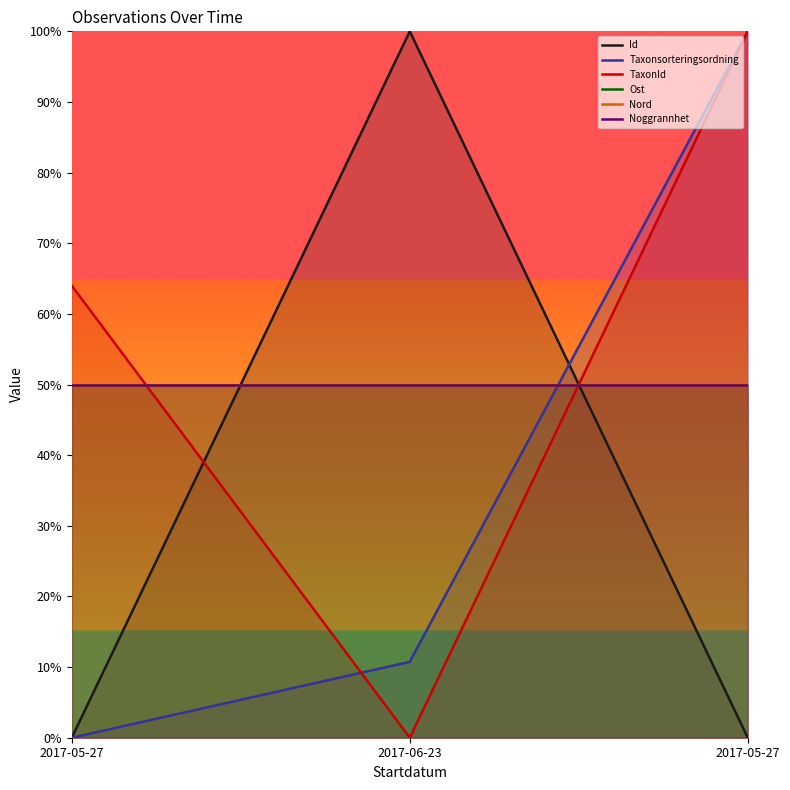

What is the difference between the TaxonId values at 2017-05-27 and 2017-06-23?

100.0